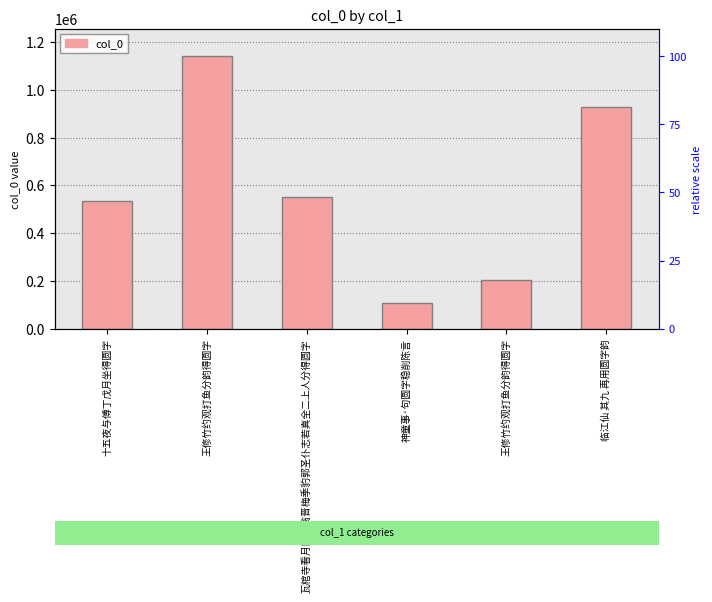

What is the sum of the values at 王修竹约观打鱼分韵得圆字 and 十五夜与傅丁戊月坐得圆字?

1675233